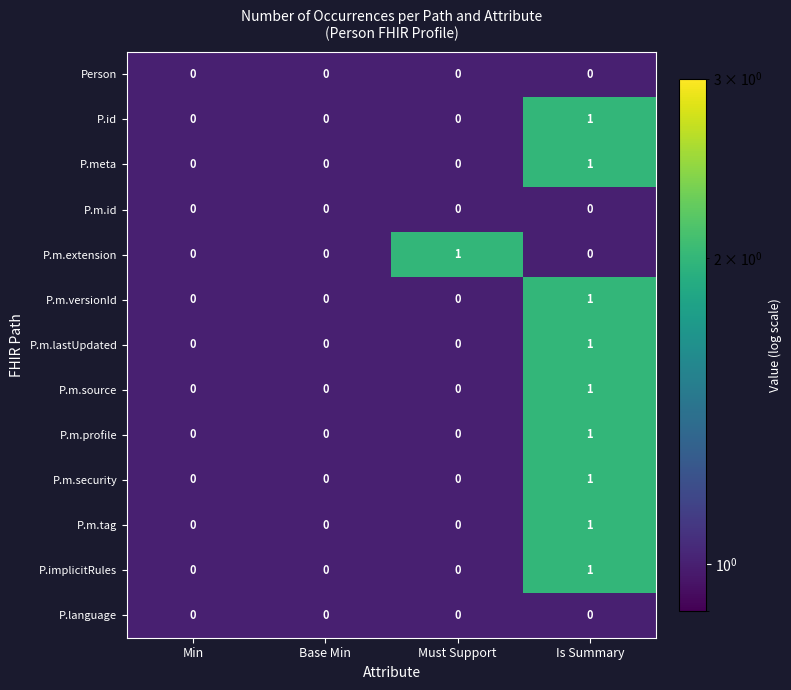

At which label does P.m.tag reach its peak?

Is Summary